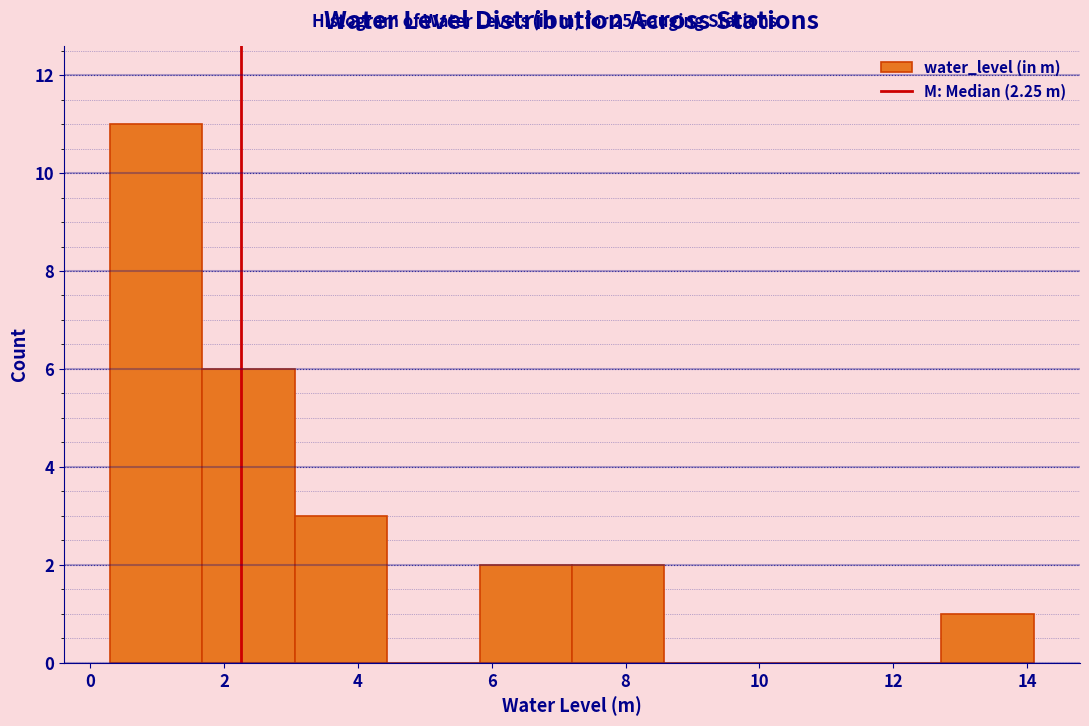

Reading left to right, list every bar in this chart as the range it spans on the x-axis followed by its height. Neither the bar edges nor the heights are printed on the chart, so give them approximately, as read against the axes.

0.30 to 1.68: 11
1.68 to 3.06: 6
3.06 to 4.44: 3
4.44 to 5.82: 0
5.82 to 7.20: 2
7.20 to 8.58: 2
8.58 to 9.96: 0
9.96 to 11.34: 0
11.34 to 12.72: 0
12.72 to 14.10: 1